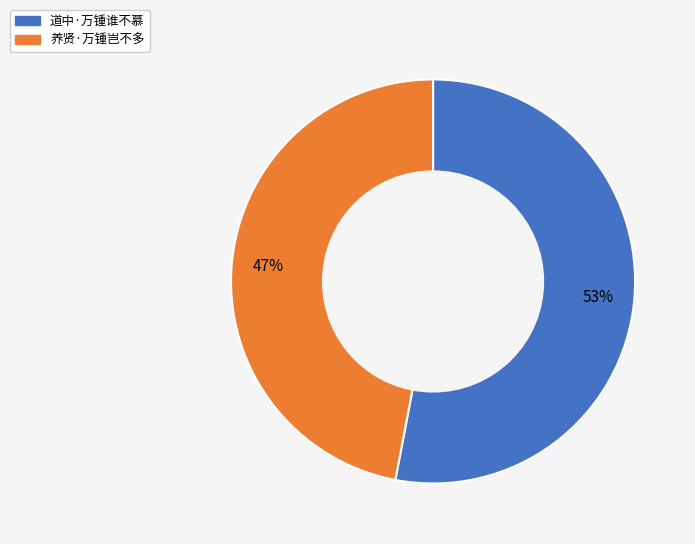

Is the sum of 养贤·万锺岂不多 and 道中·万锺谁不慕 greater than half?

Yes